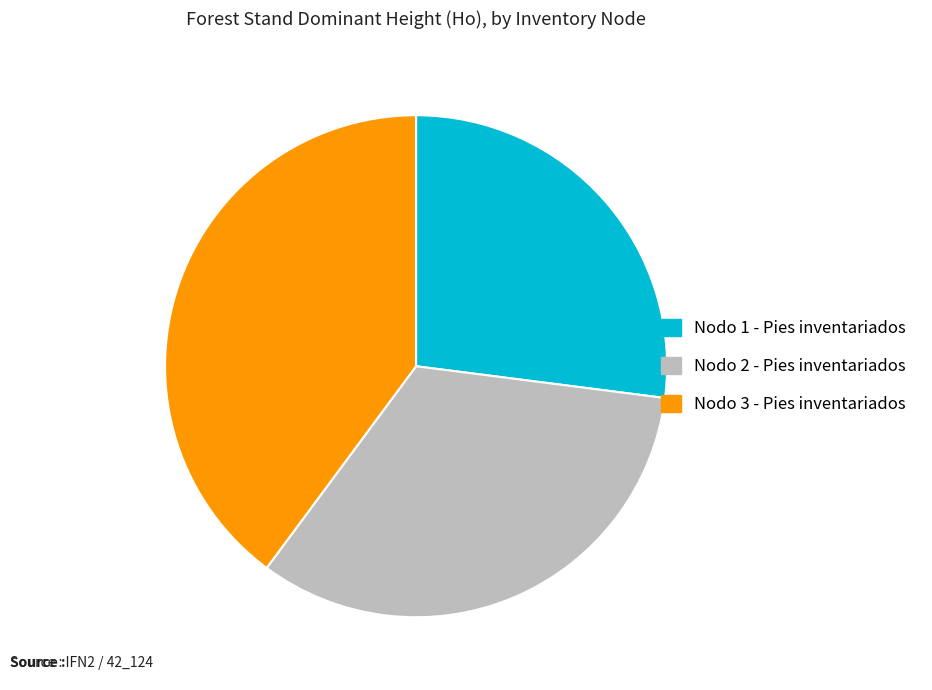

Is the sum of Nodo 2 - Pies inventariados and Nodo 3 - Pies inventariados greater than half?

Yes